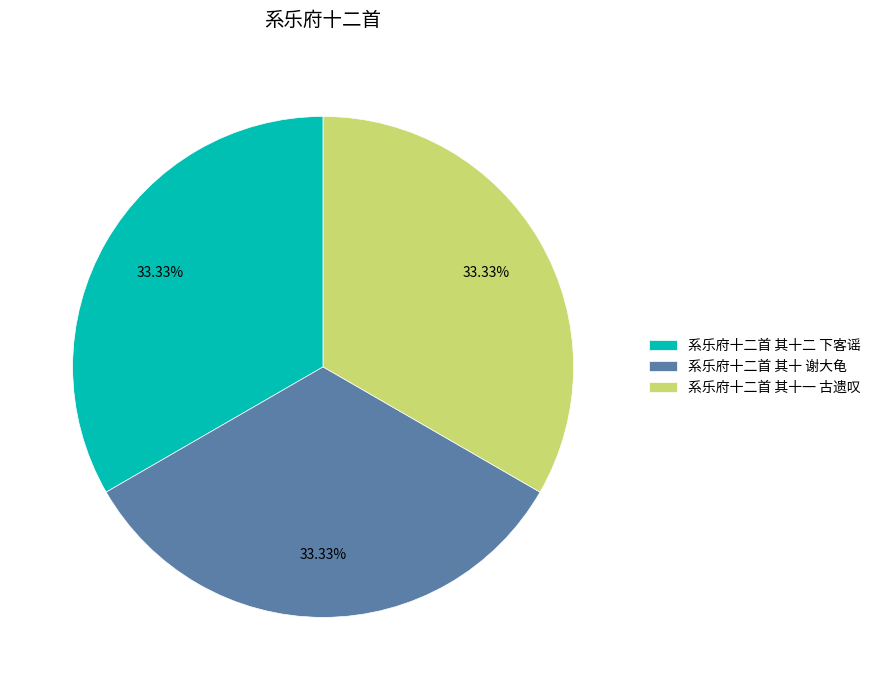

Does any single category account for the majority?

No